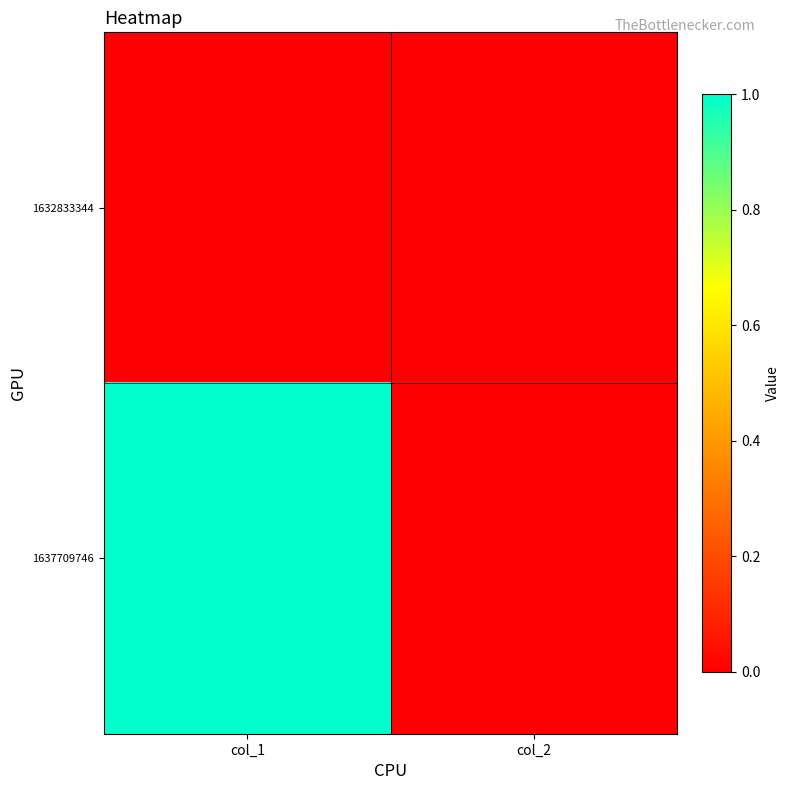

Reading left to right, list all the values displayed in this chart.

1632833344: col_1=0	col_2=0
1637709746: col_1=1	col_2=0